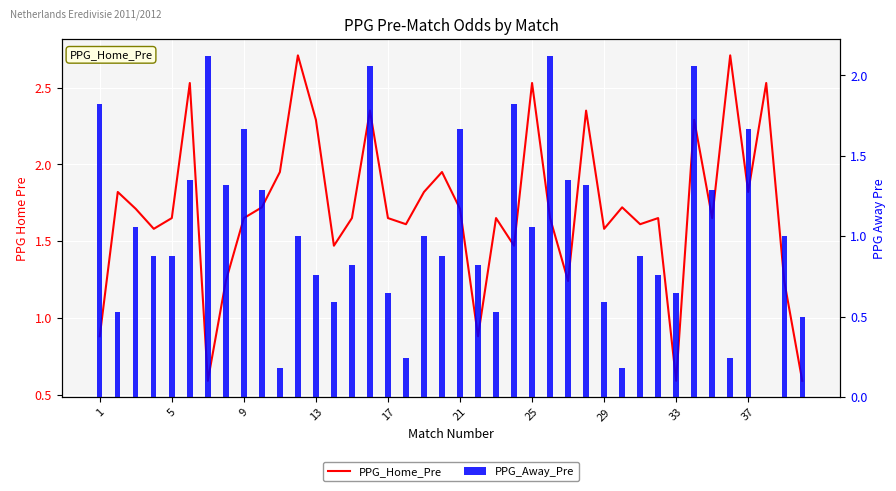

True or false: PPG_Away_Pre has a value of 1.8 at 23.

True